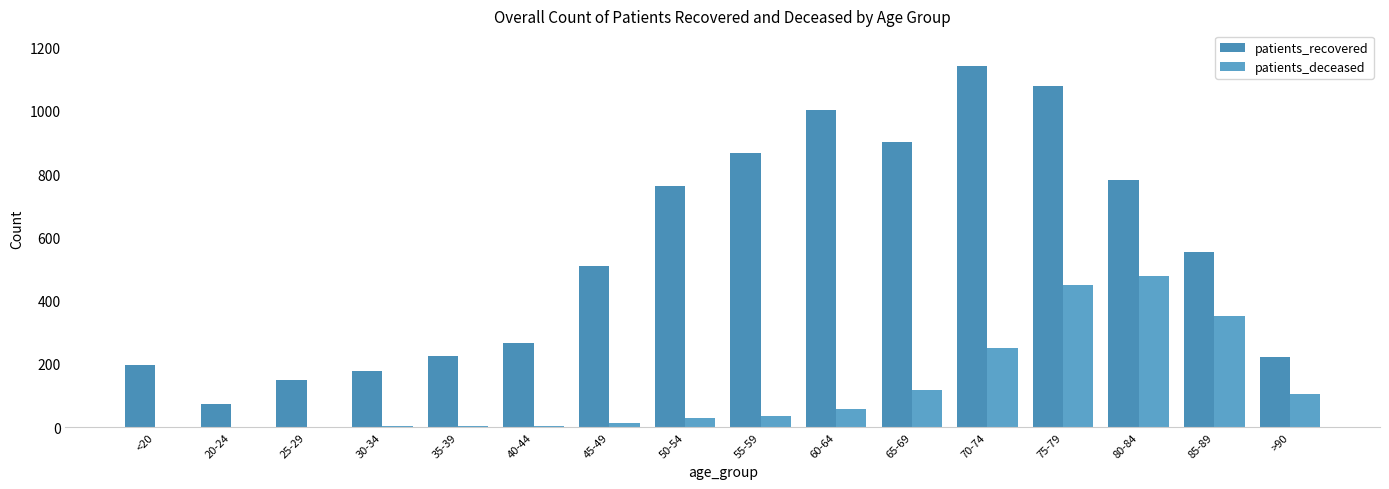

How many groups of bars are there?

16